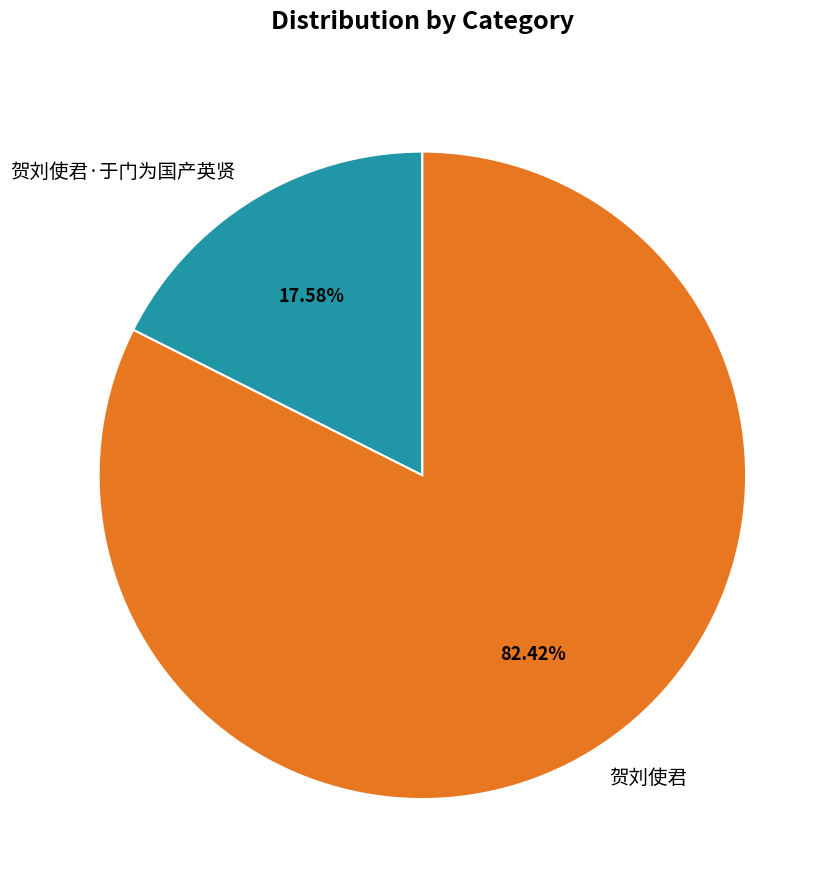

Is the sum of 贺刘使君·于门为国产英贤 and 贺刘使君 greater than half?

Yes